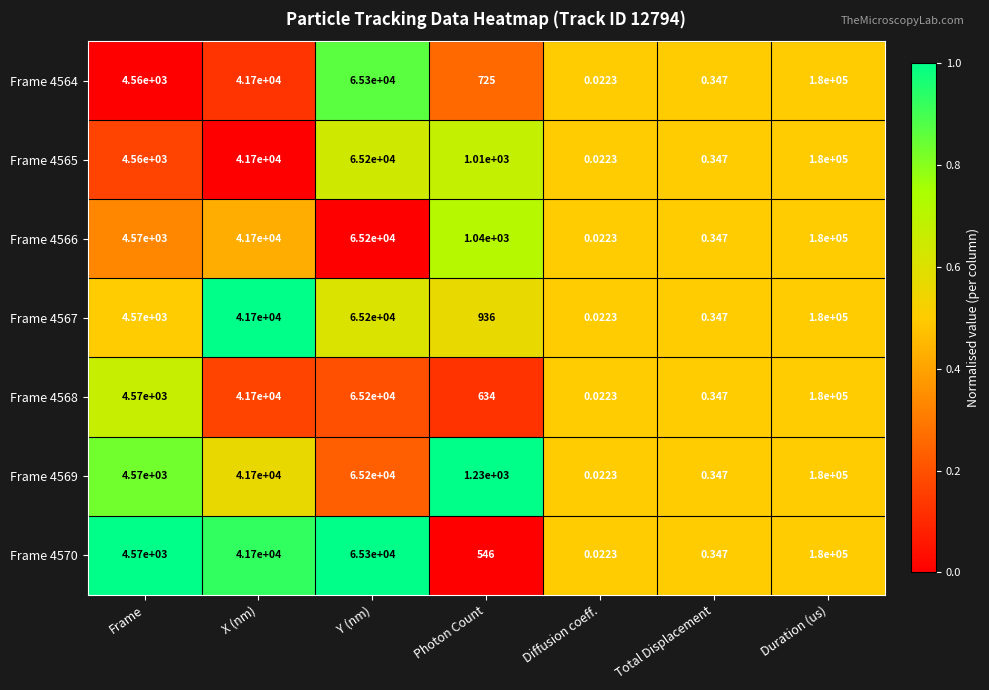

List the labels in order of Frame 4568 value, smallest first.

Diffusion coeff., Total Displacement, Photon Count, Frame, X (nm), Y (nm), Duration (us)